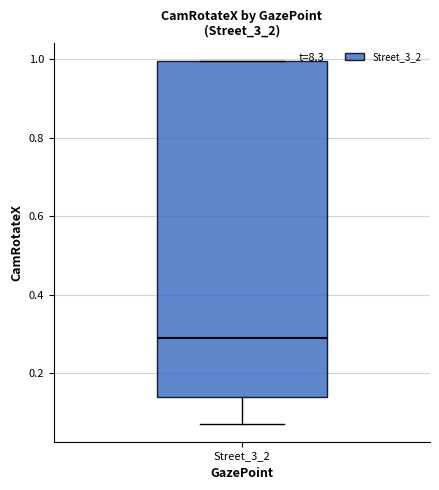

Transcribe this box plot: give where the median line is, the range the box spans, and where the two whiskers end, as read against the y-axis. The values are not printed on the chart, so give them approximately, as read against the axis.

median 0.30, box 0.14 to 1.00, whiskers 0.08 to 1.00